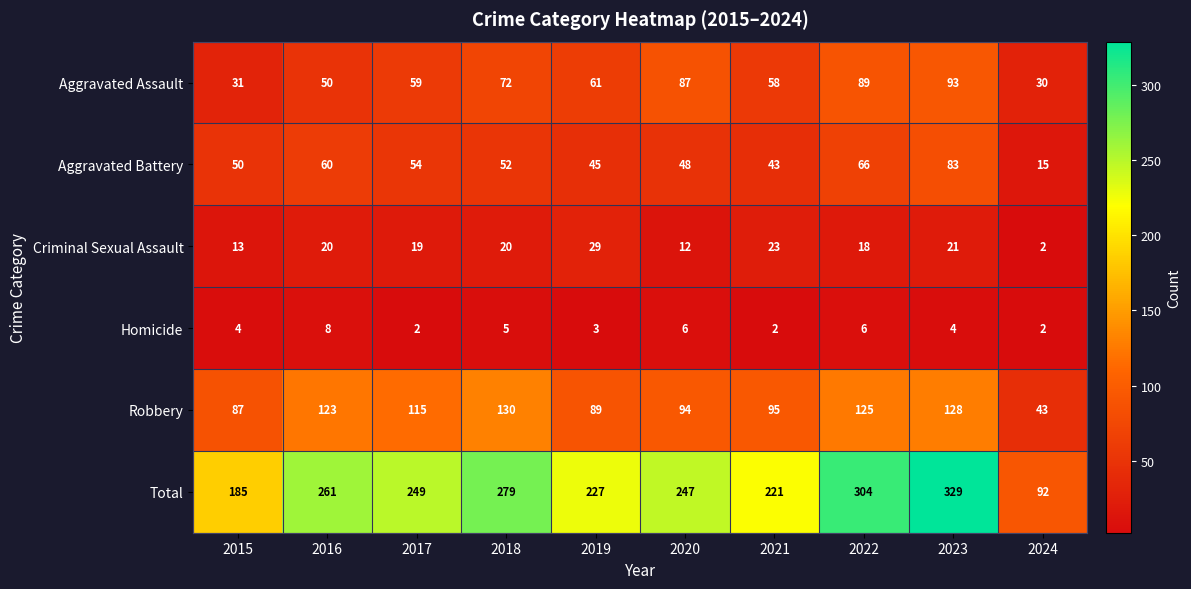

What is the highest value of the Criminal Sexual Assault series?

29